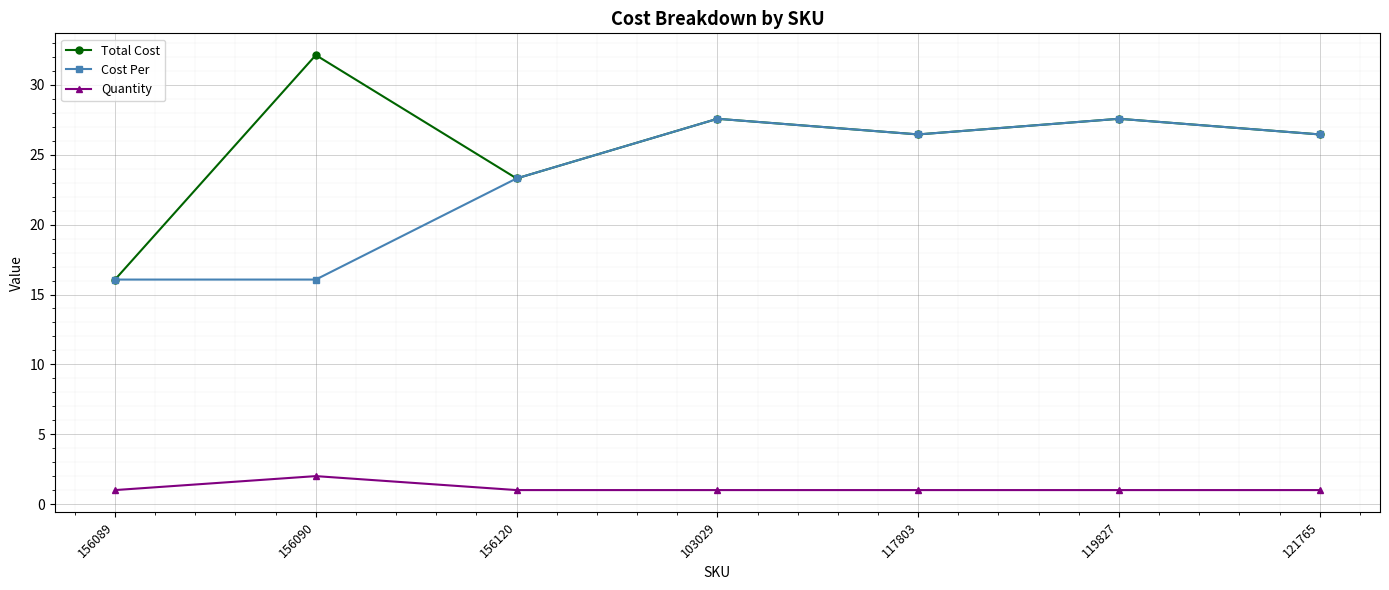

How many lines are shown in the chart?

3